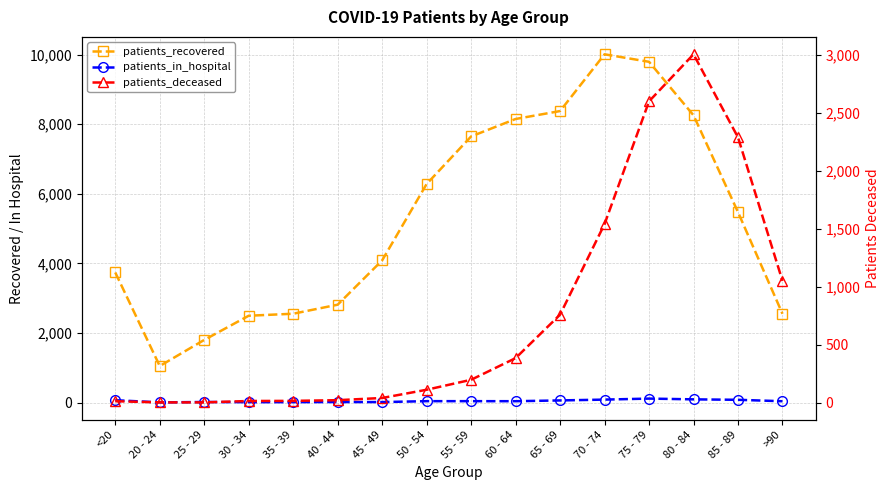

At 50 - 54, list the series in order from largest to smallest.

patients_recovered, patients_deceased, patients_in_hospital